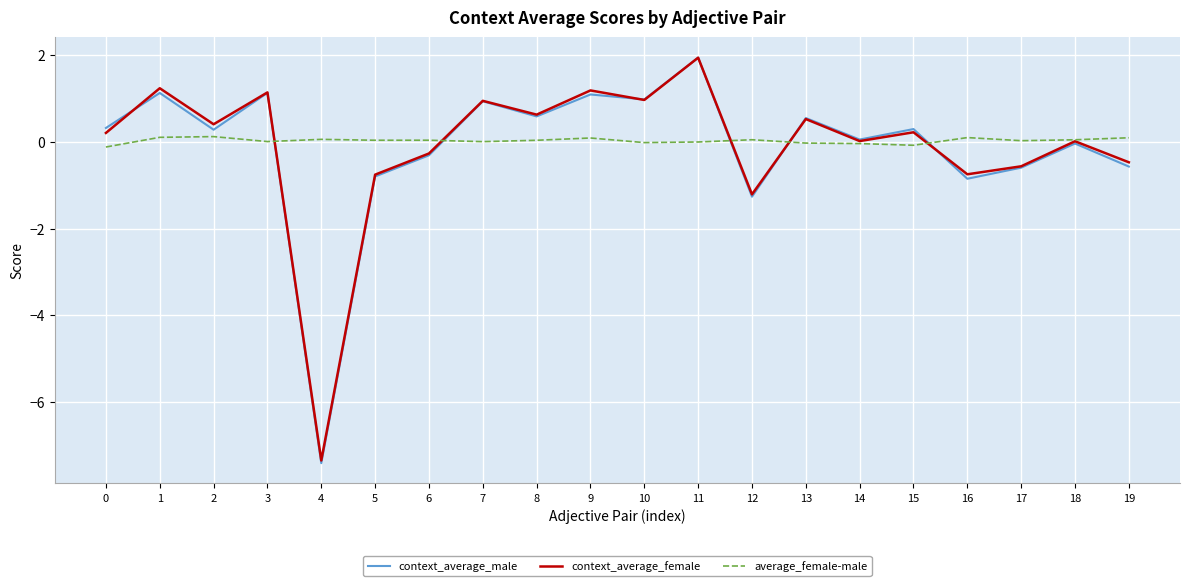

True or false: context_average_male has more than 1 points higher than both neighbors.

True